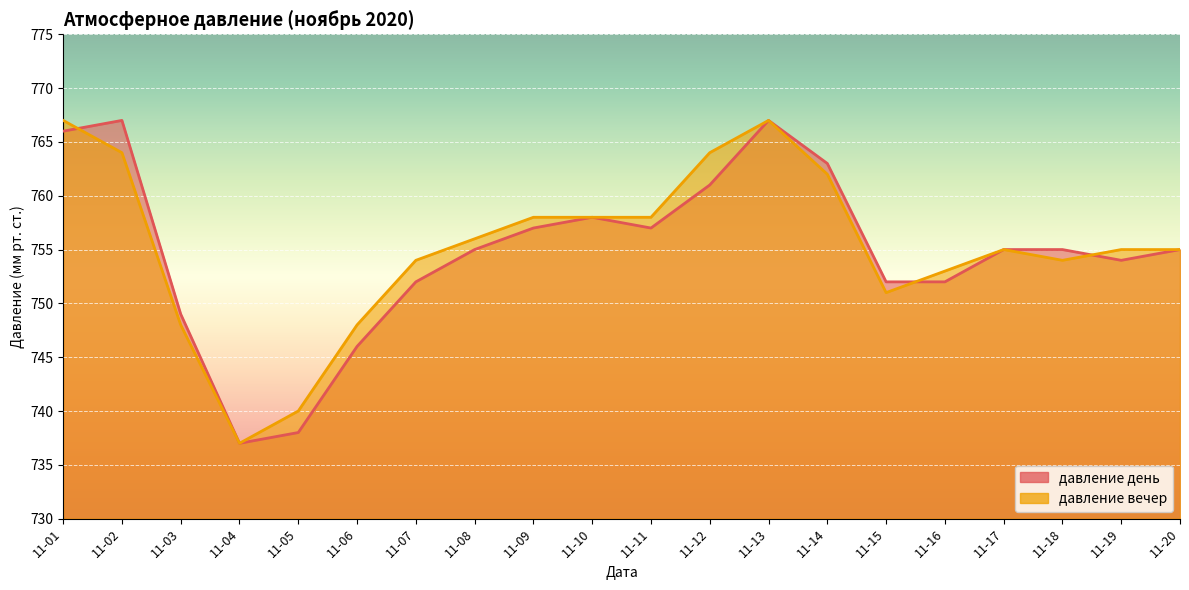

True or false: давление день has more than 0 interior local peaks.

True